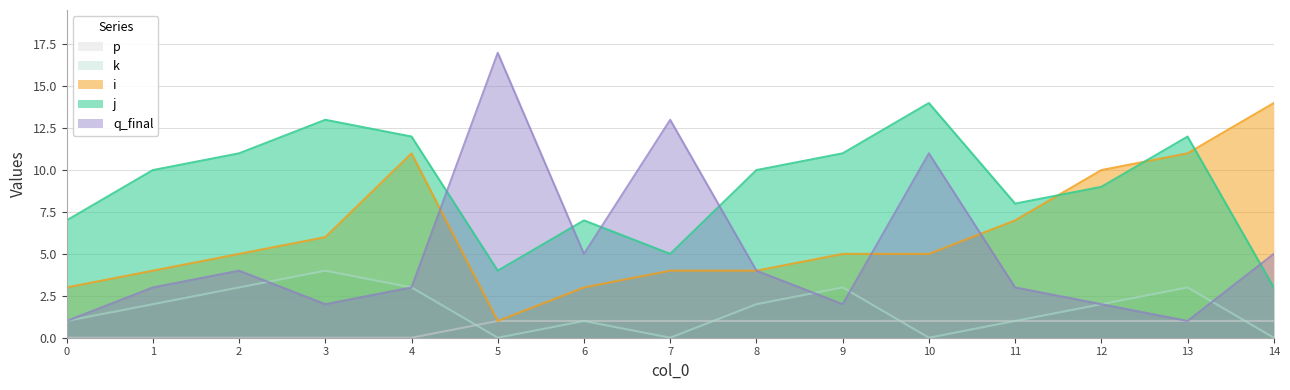

What is the difference between the maximum and minimum values in the q_final series?

16